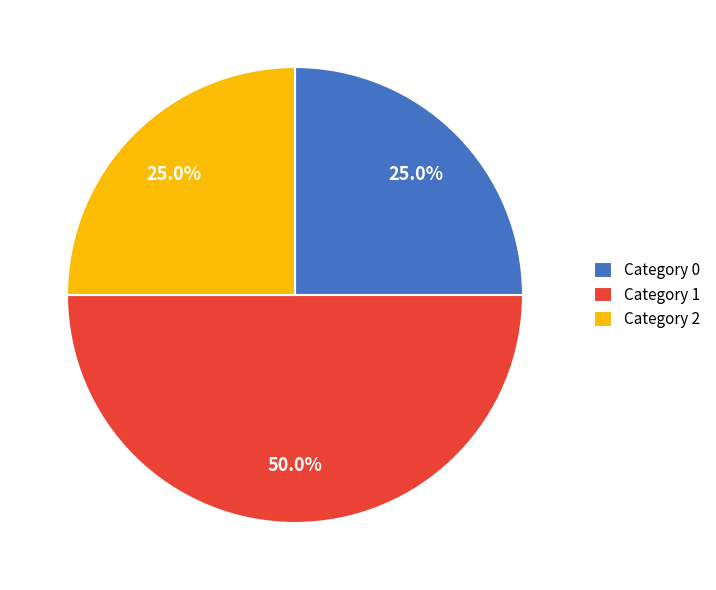

What is the ratio of the value at Category 0 to the value at Category 2?

1.0